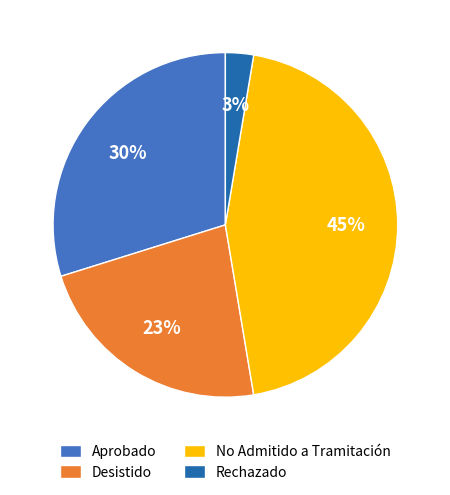

To the nearest percent, what portion does Aprobado represent?

30%